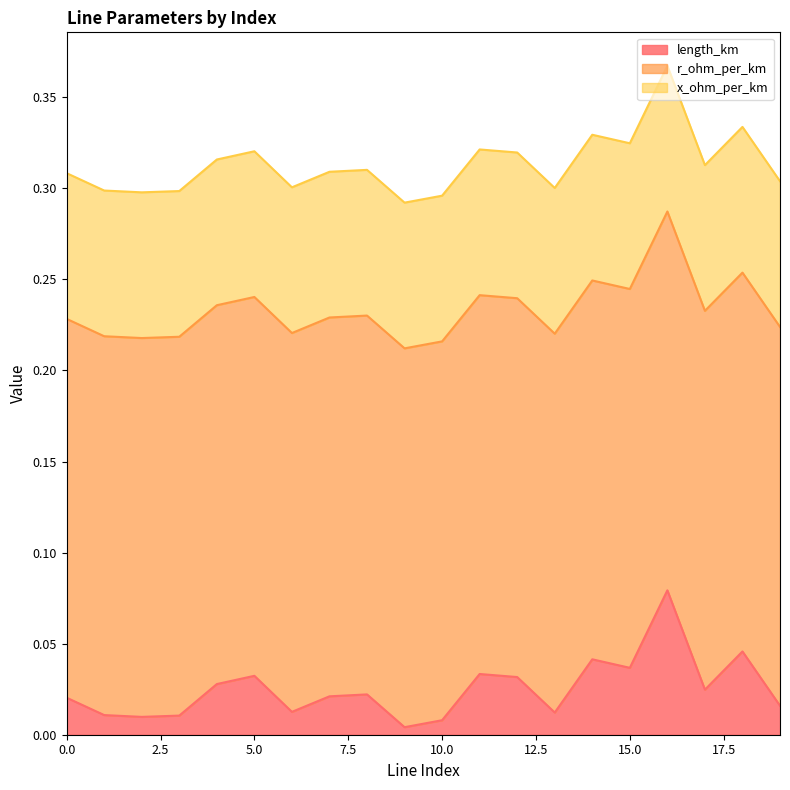

Rank the series by their average value, from lowest to highest.

length_km, x_ohm_per_km, r_ohm_per_km